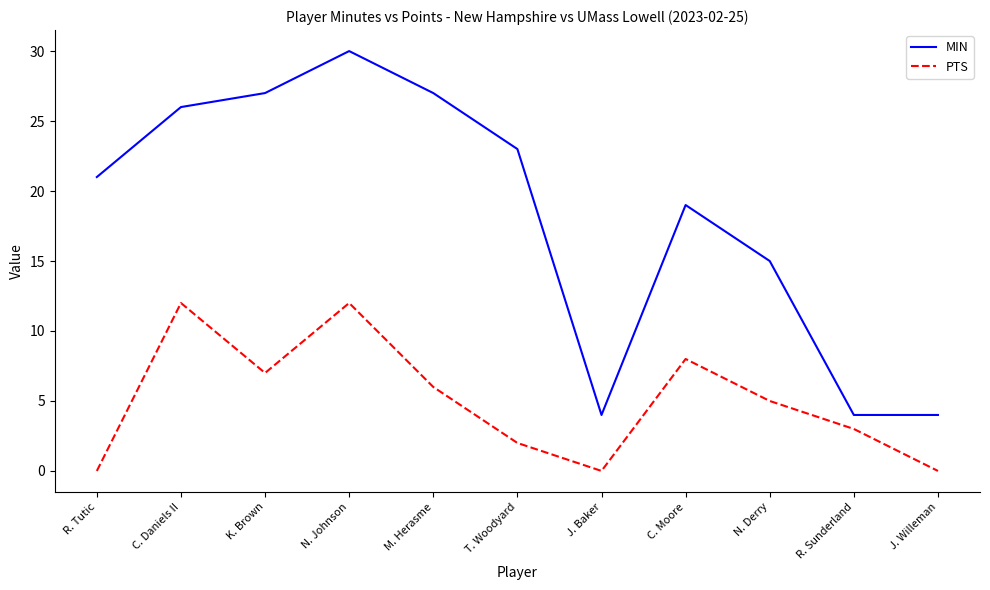

What are all the series names shown in the legend?

MIN, PTS